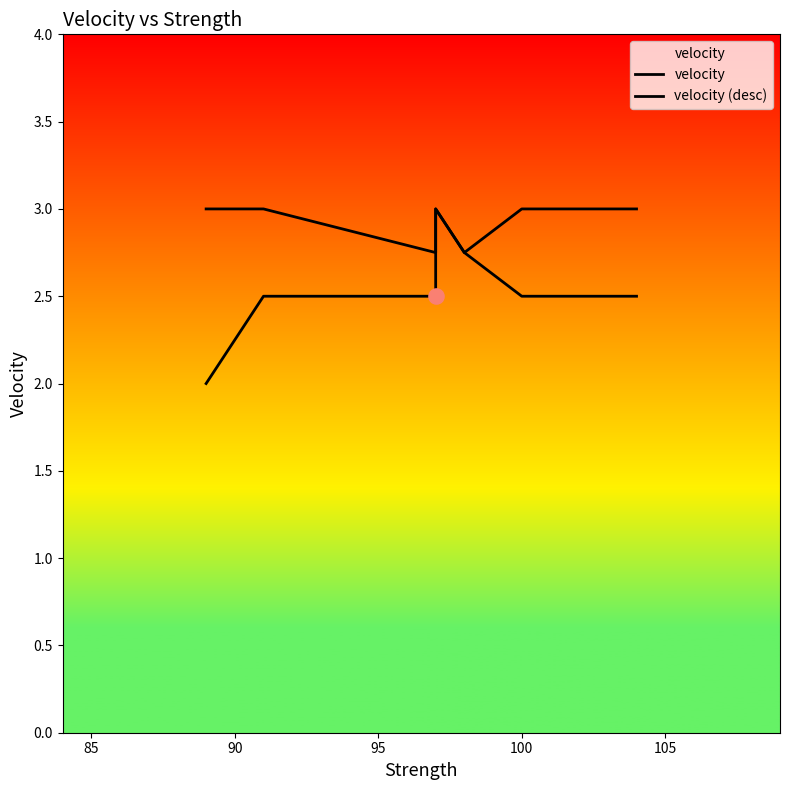

Which series has the largest total across all categories?

velocity (desc)